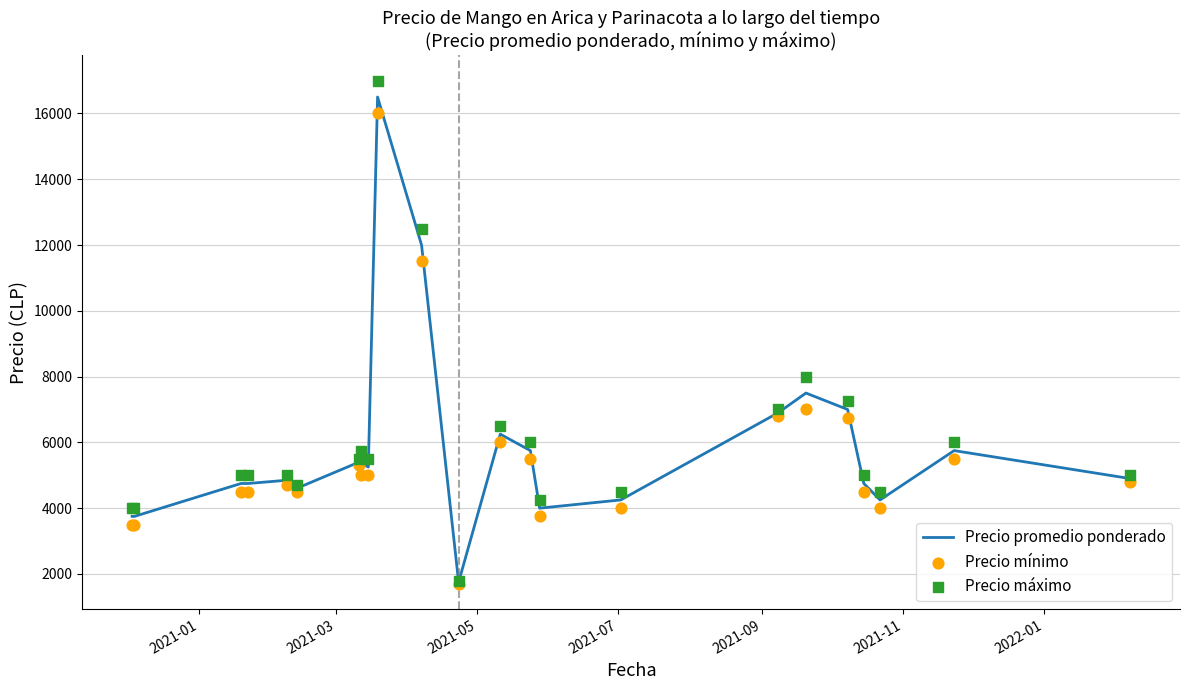

What are all the series names shown in the legend?

Precio promedio ponderado, Precio mínimo, Precio máximo